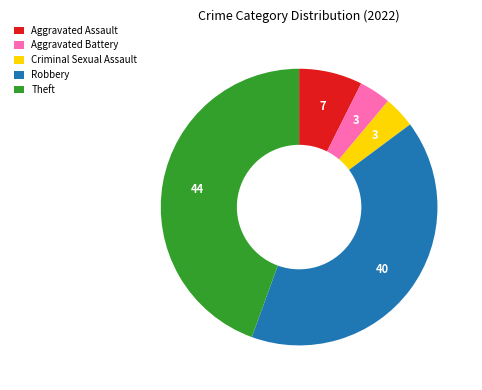

Which category has the biggest portion of the pie?

Theft